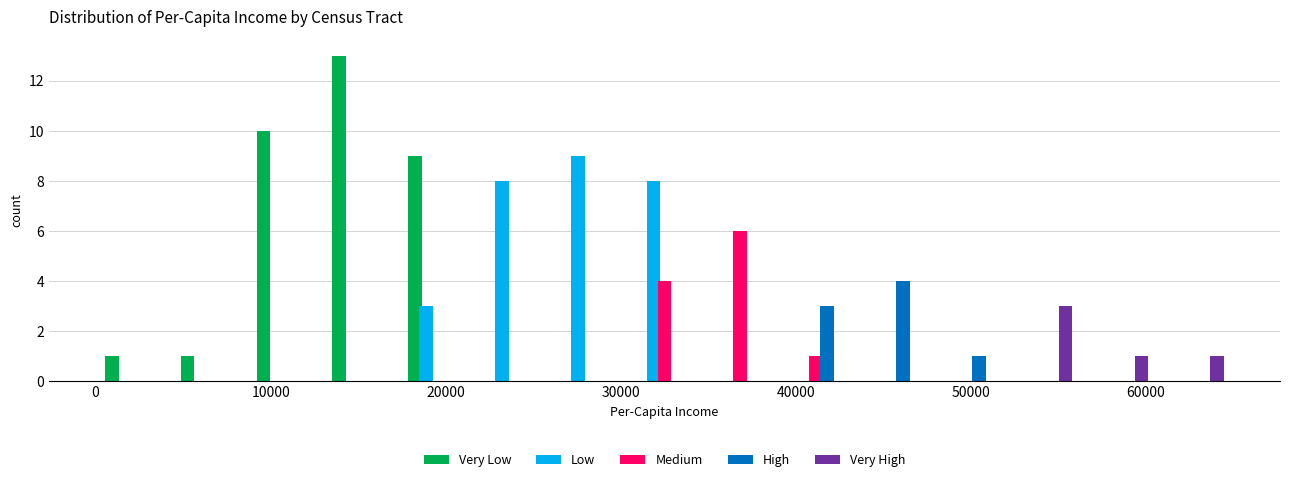

In the Low series, which range on the x-axis has the tallest bar?

26000 to 30000